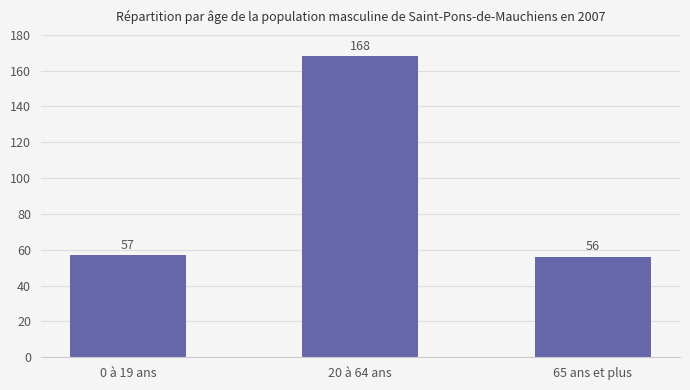

What is the smallest value displayed?

56